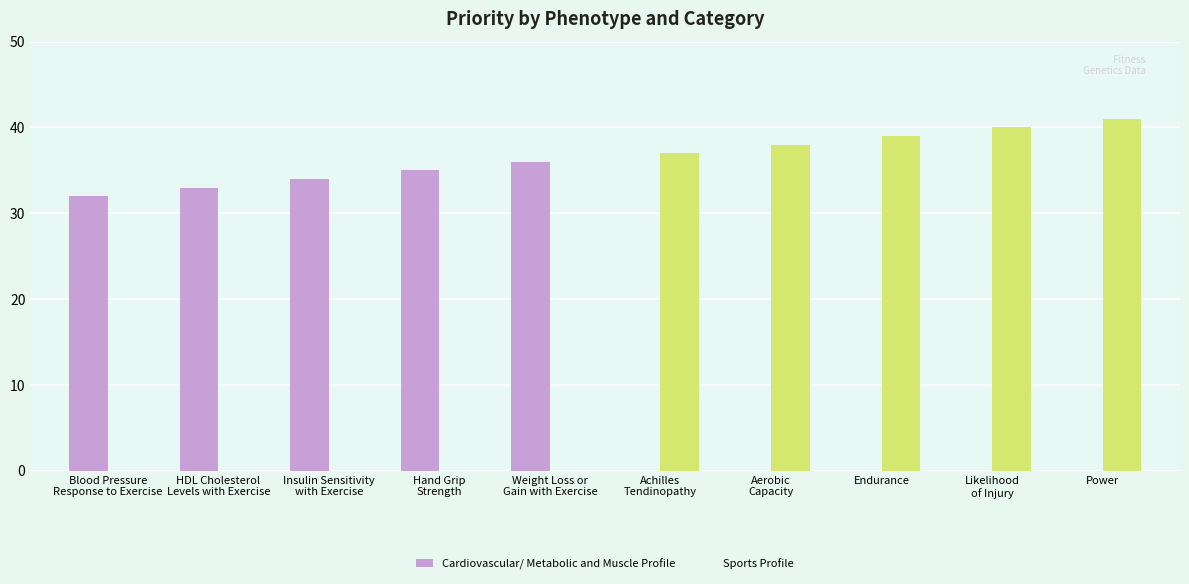

Is the value of Sports Profile at Insulin Sensitivity
with Exercise greater than the value of Cardiovascular/ Metabolic and Muscle Profile at Achilles
Tendinopathy?

No